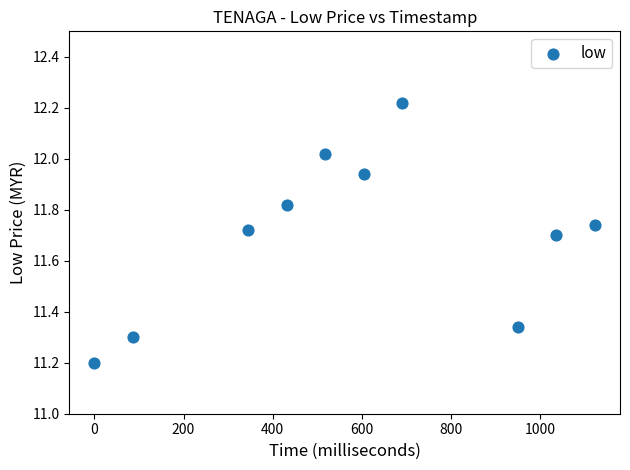

What is the range of Y values (max minus min)?

1.0